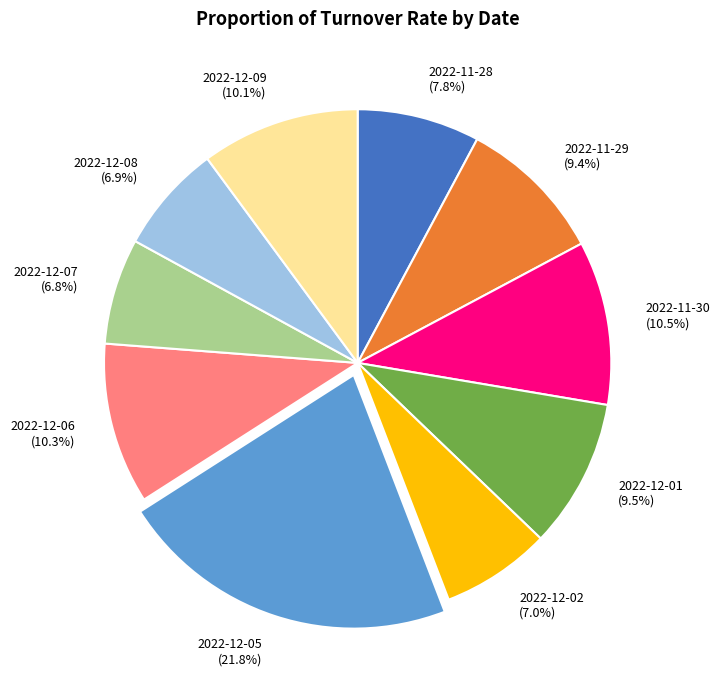

How many slices are in this pie chart?

10